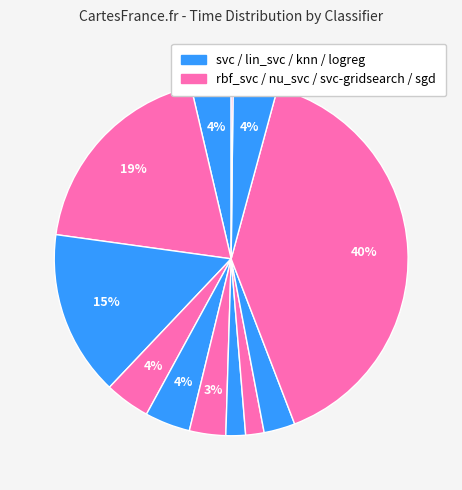

Does any single category account for the majority?

No